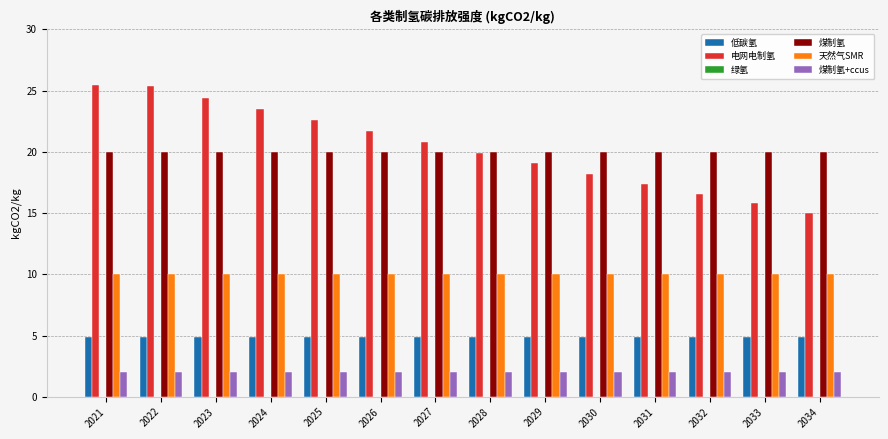

What is the total value across all series at 2032?

53.5